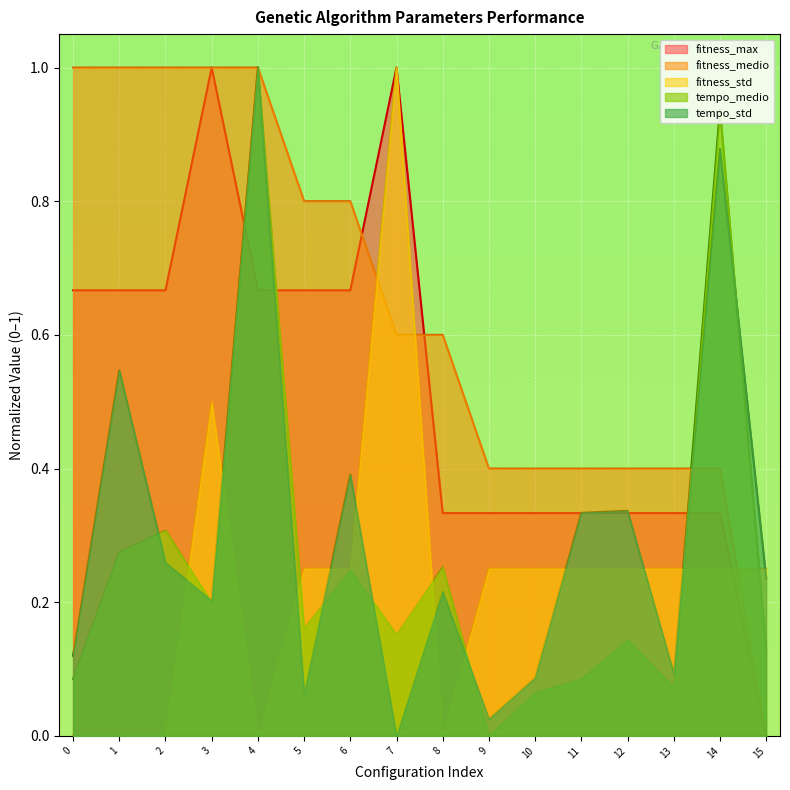

Which series changed the most between 0 and 14?

tempo_medio